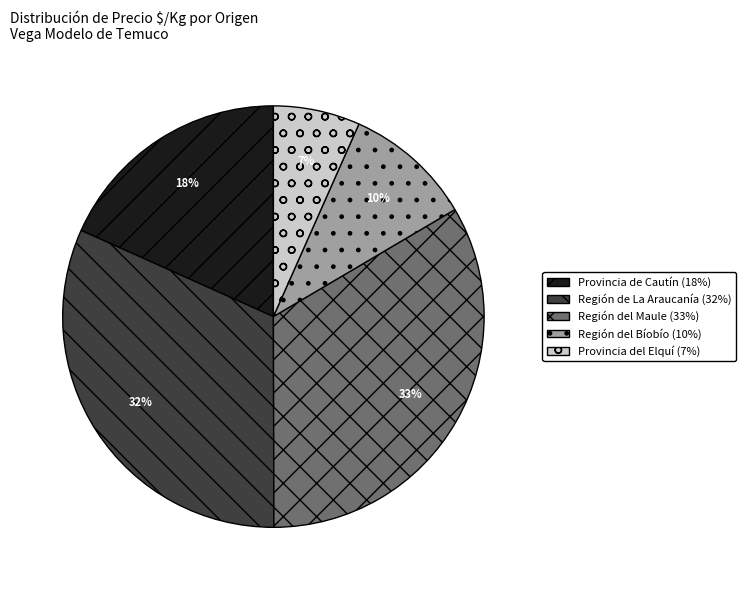

Is there any slice that represents more than half of the pie?

No